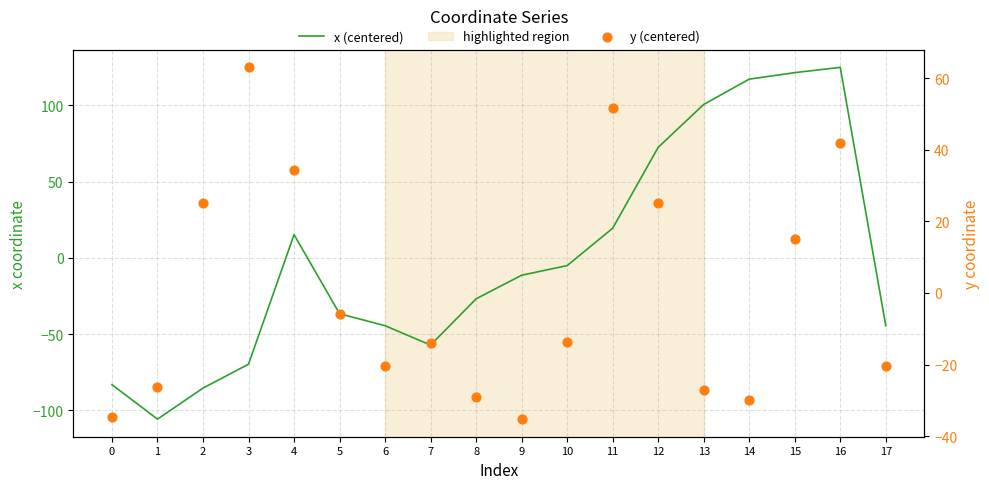

Is the value of y (centered) at 4 greater than the value of x (centered) at 12?

No